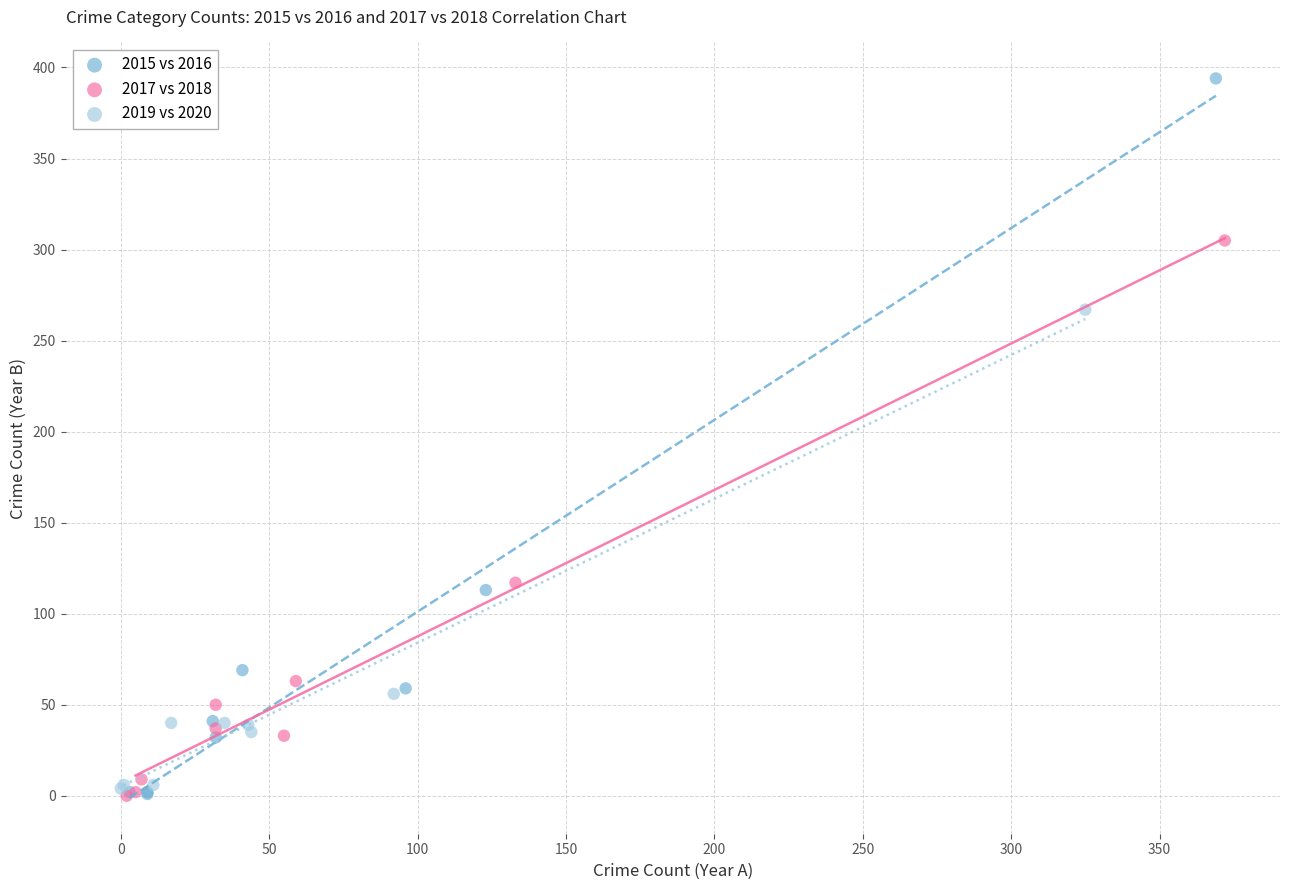

Which series reaches the maximum Y coordinate?

2015 vs 2016